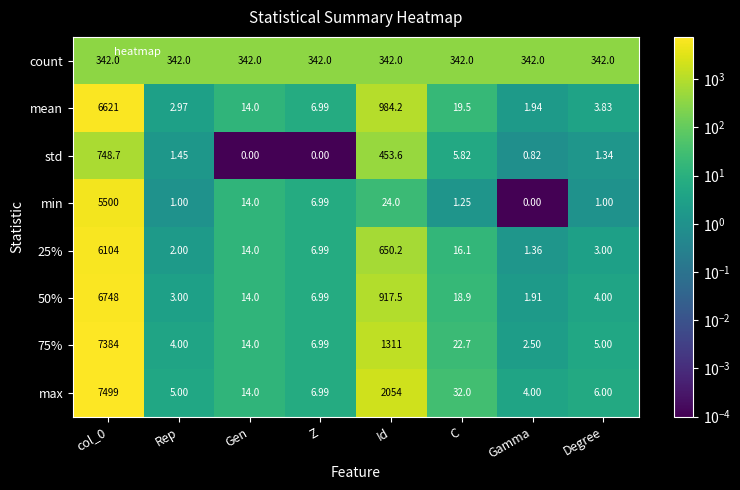

Where is max nearest to the value 3751?

Id